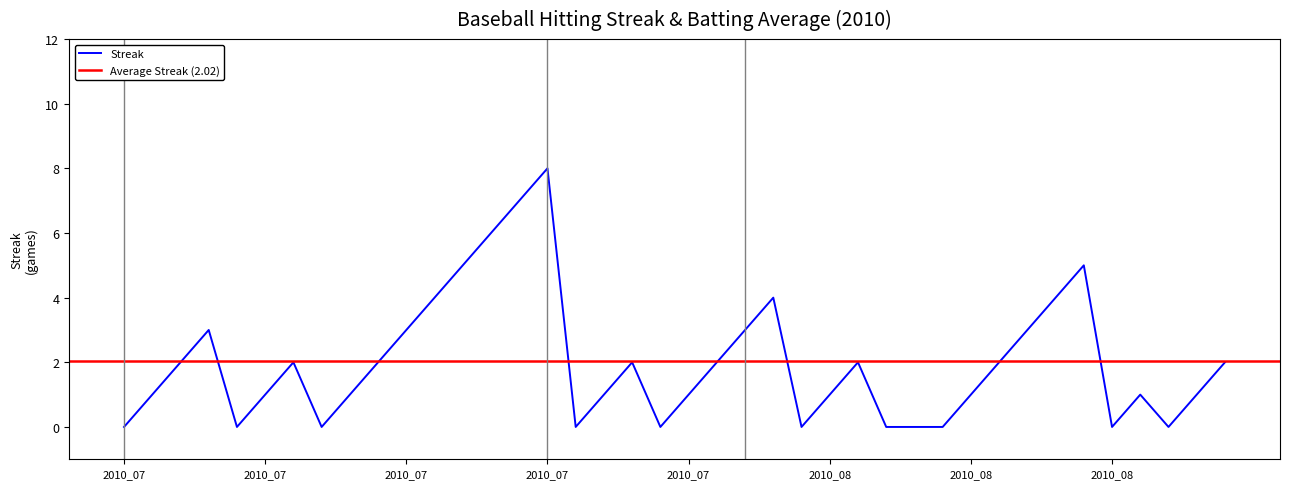

True or false: the data shows 2 at 2010_07.

False